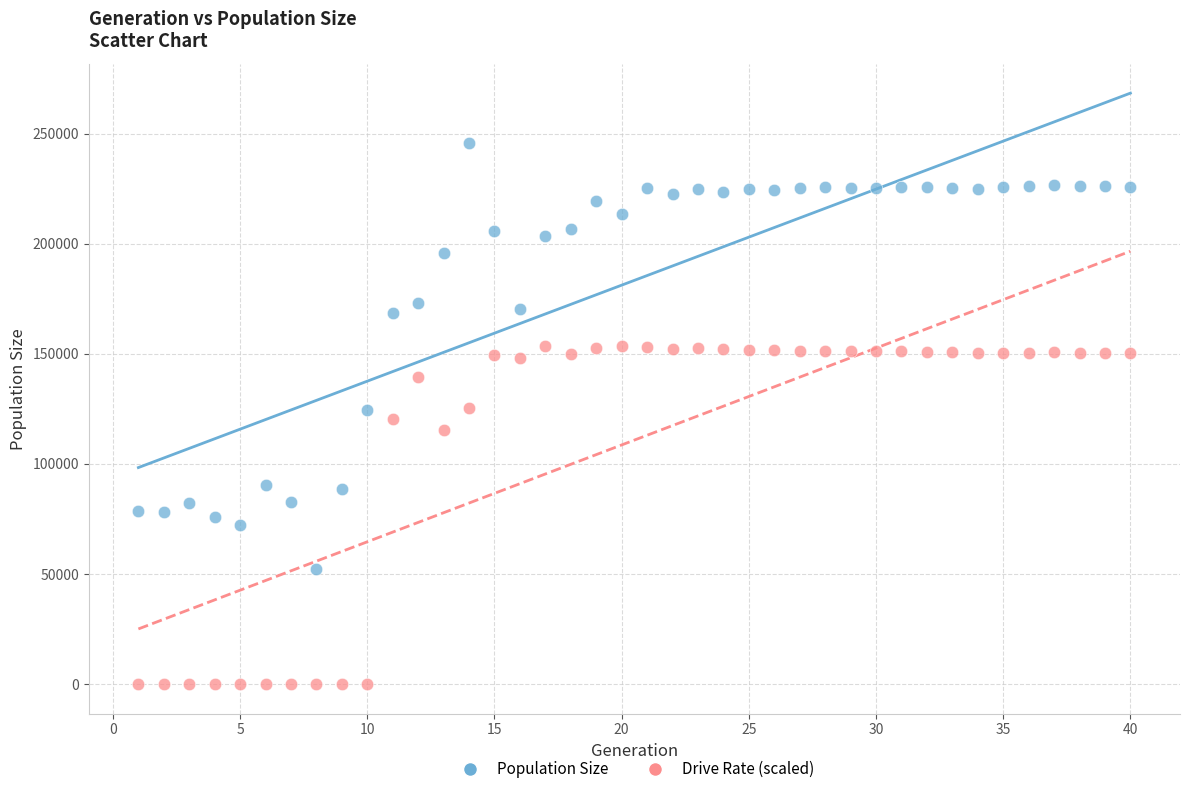

Which series contains the highest Y value?

Population Size